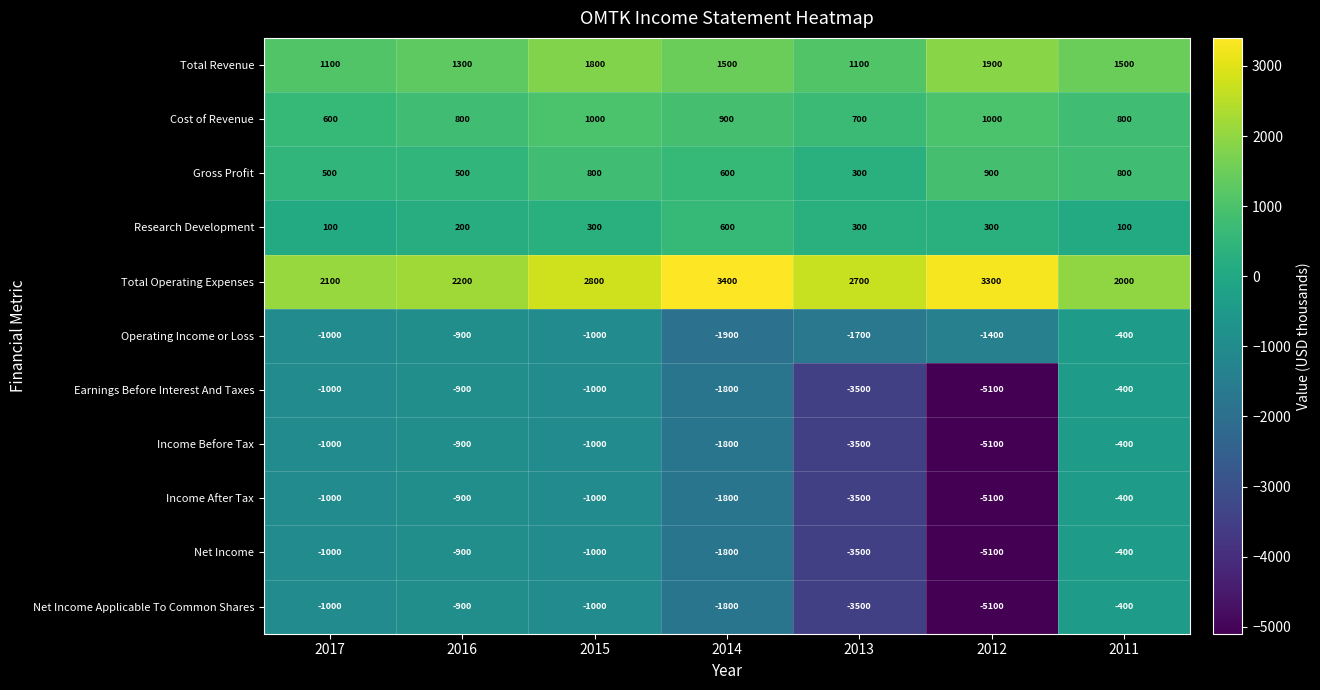

Which category has the lowest value in the Income Before Tax series?

2012